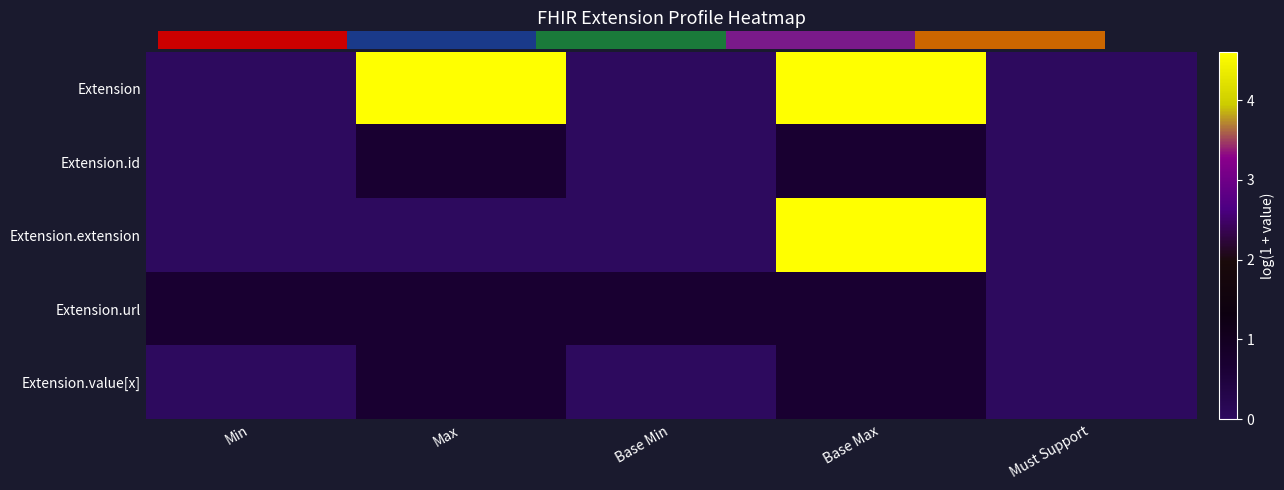

What is the total value across all series at Base Max?

11.3